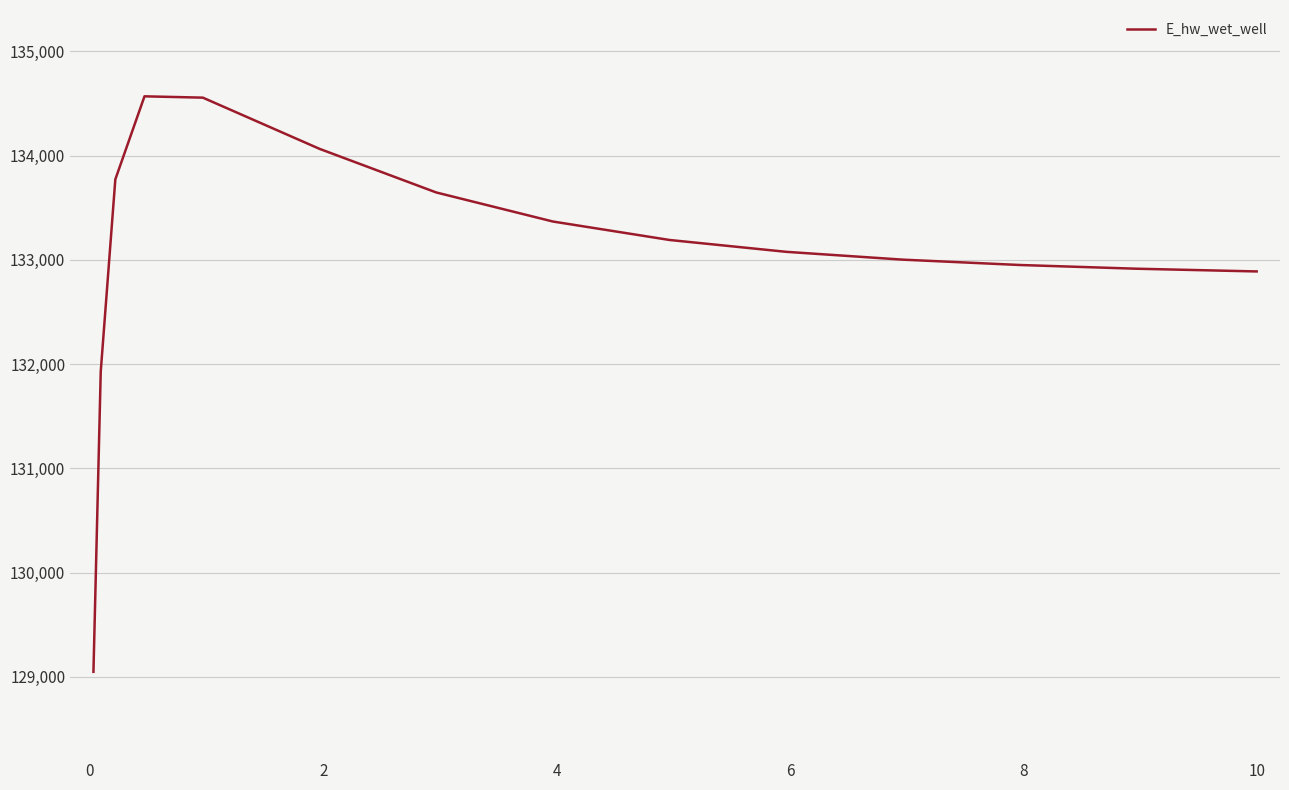

What is the difference between the maximum and minimum values?

5520.8